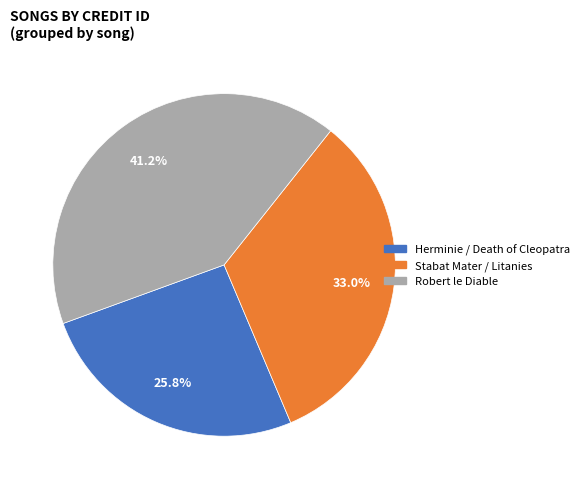

How many segments does this pie chart have?

3